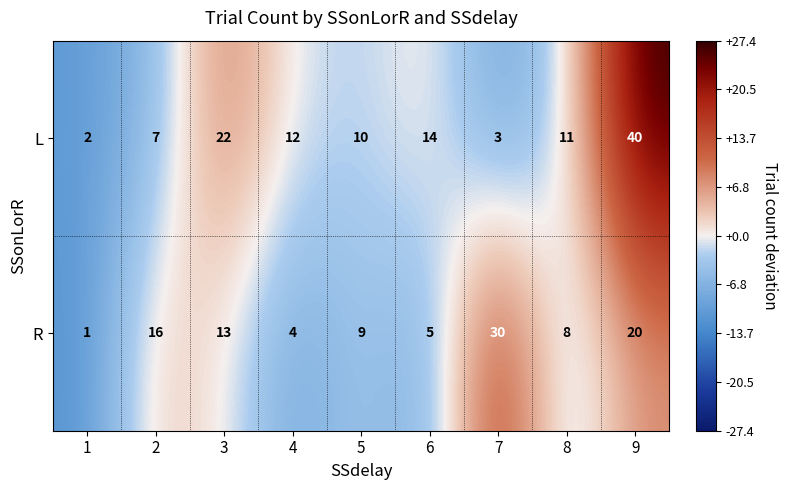

How many data points in L are less than 11?

4